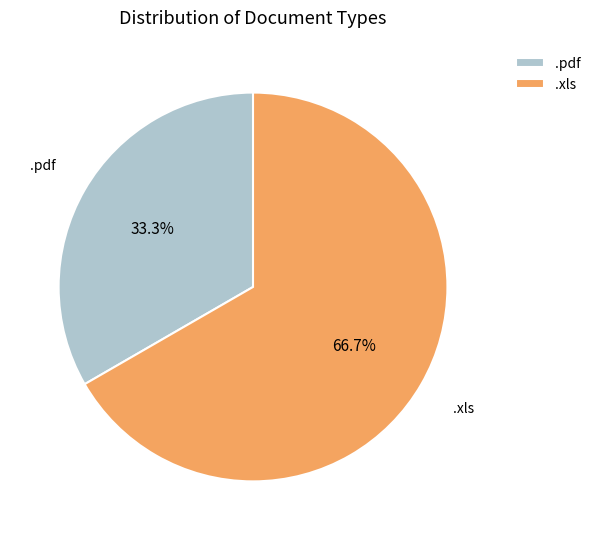

What is the total percentage of .xls and .pdf?

100.0%